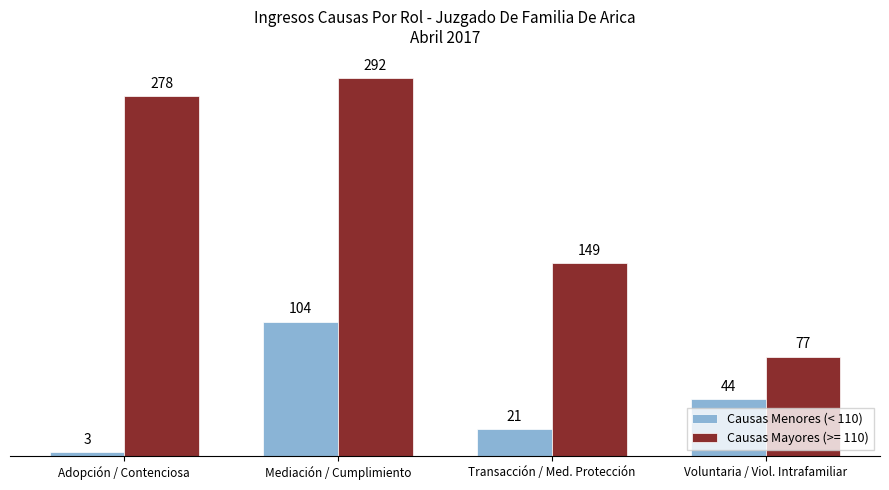

Does the chart contain any negative values?

No